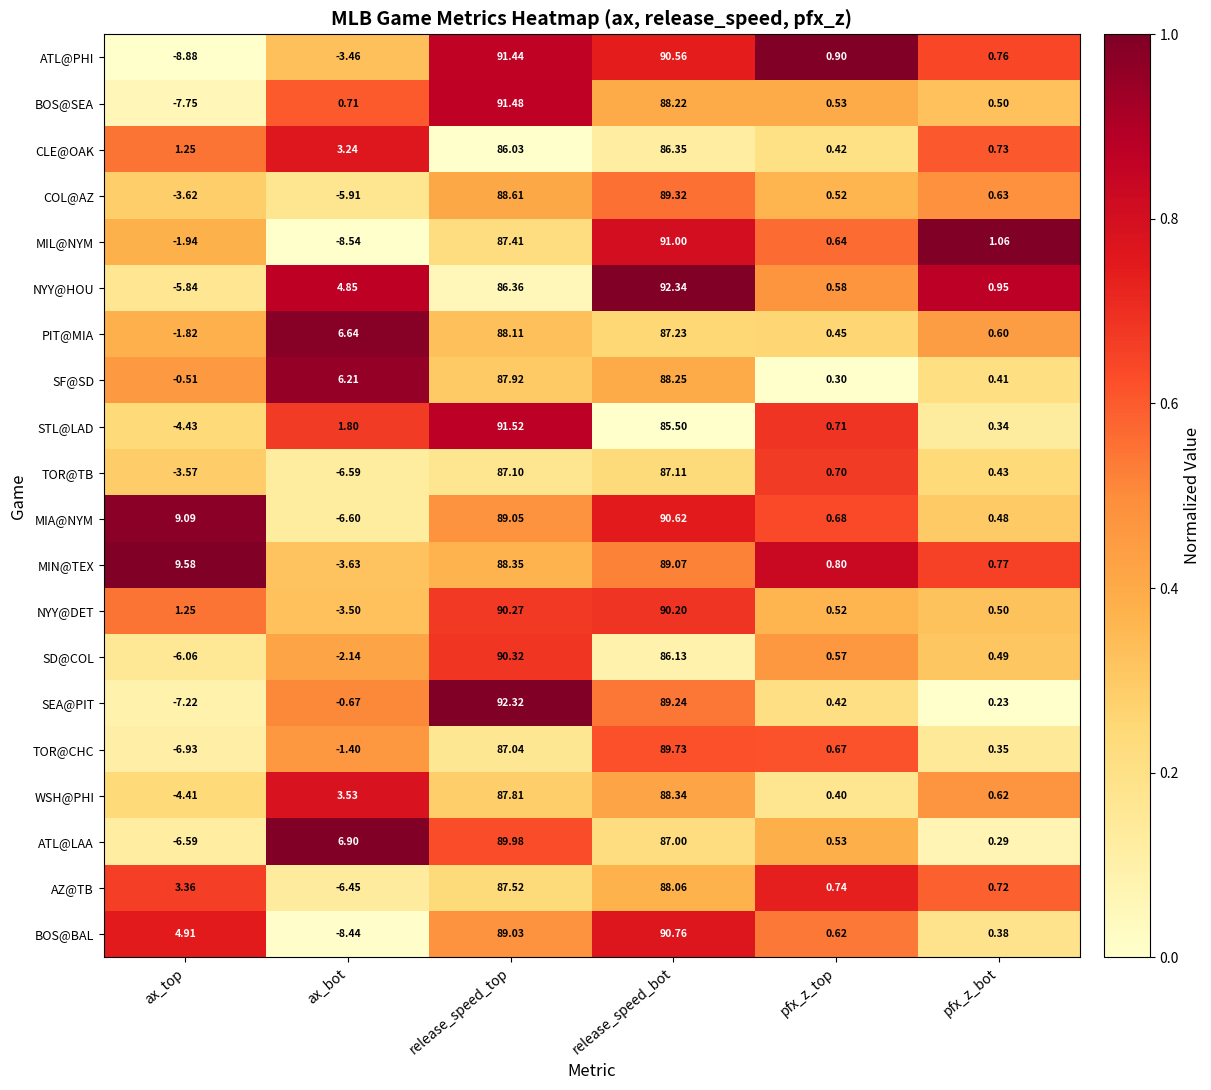

Rank the series by their maximum value, from highest to lowest.

NYY@HOU, SEA@PIT, STL@LAD, BOS@SEA, ATL@PHI, MIL@NYM, BOS@BAL, MIA@NYM, SD@COL, NYY@DET, ATL@LAA, TOR@CHC, COL@AZ, MIN@TEX, WSH@PHI, SF@SD, PIT@MIA, AZ@TB, TOR@TB, CLE@OAK